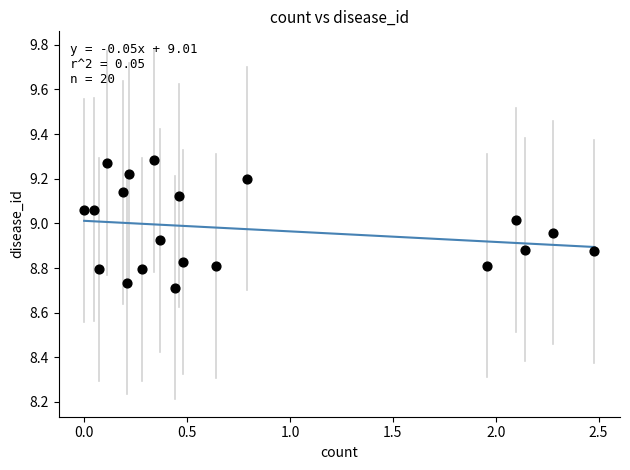

What is the range of Y values (max minus min)?

0.6